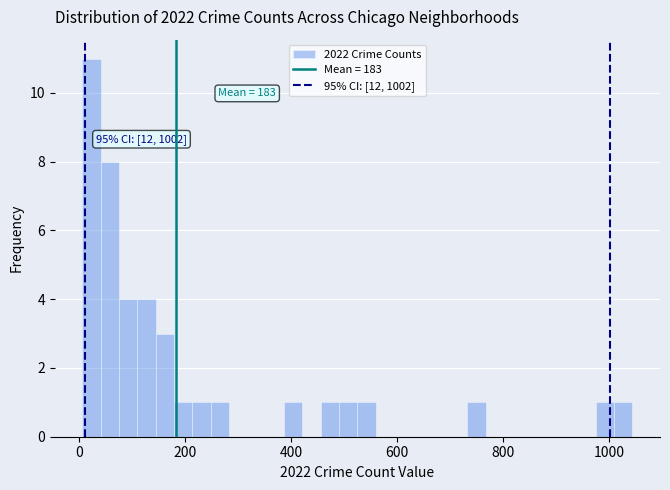

Around what value on the x-axis is the tallest bar? Give the approximate position of its centre, as read against the axis.

20